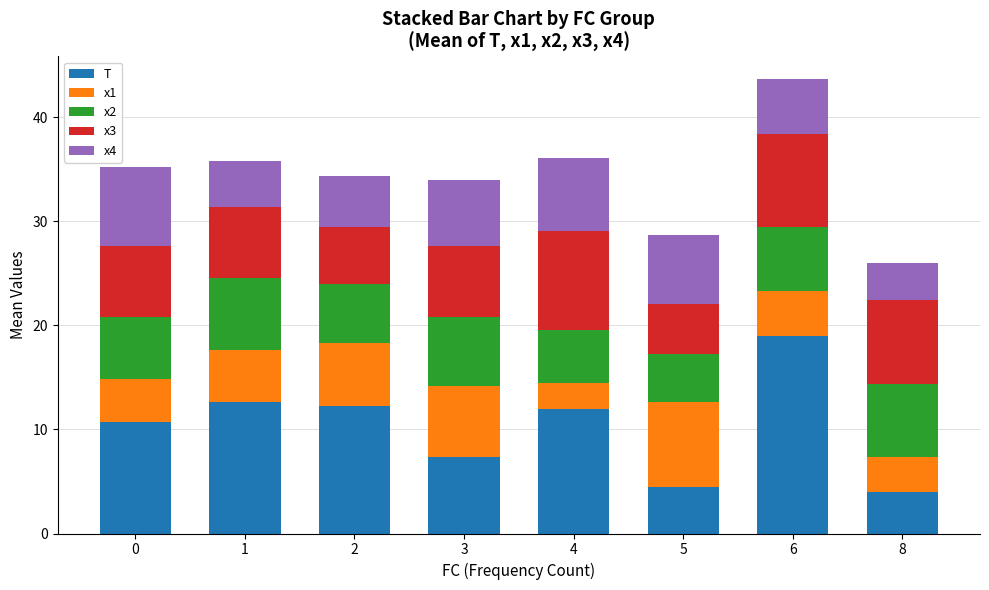

What is the difference between the maximum and minimum values in the T series?

15.0